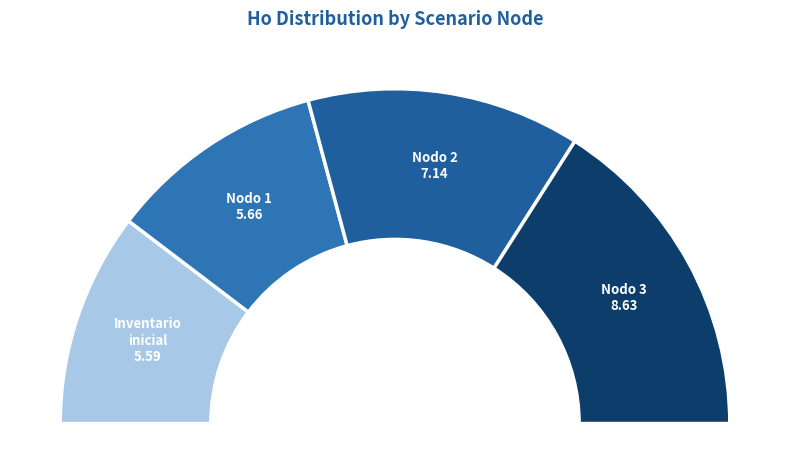

What percentage is the Inventario inicial slice, to the nearest percent?

21%